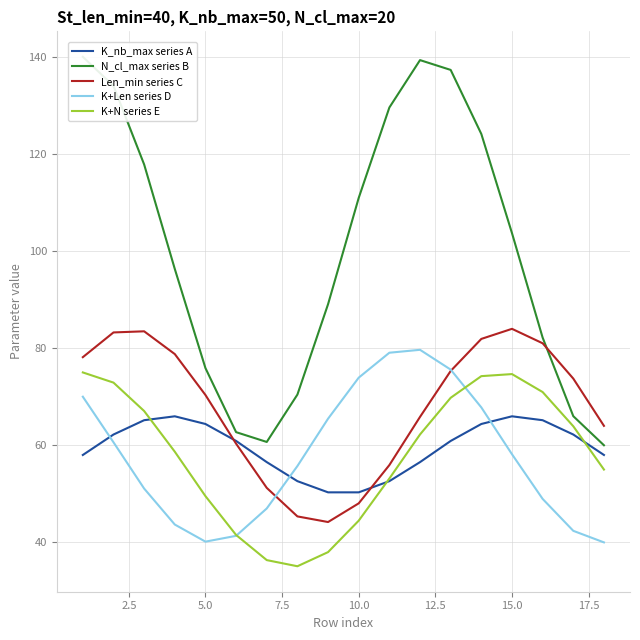

The value of K+N series E at 10.0 is 44.5. True or false?

True